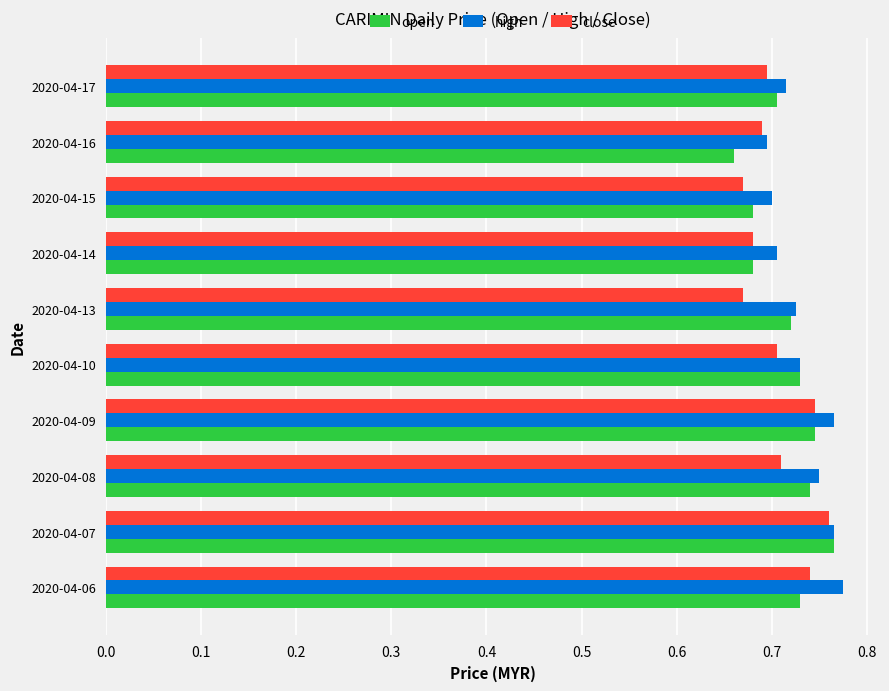

True or false: high has a value of 0.7 at 2020-04-15.

True